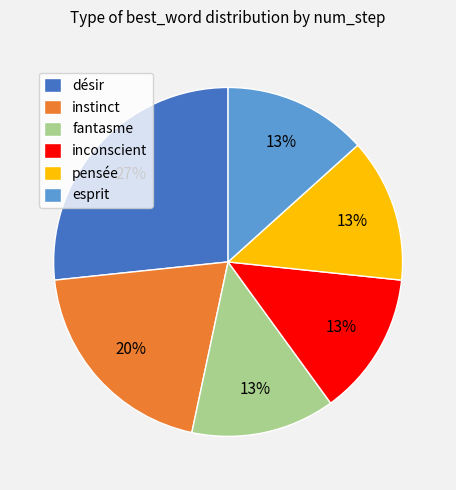

How many slices are in this pie chart?

6